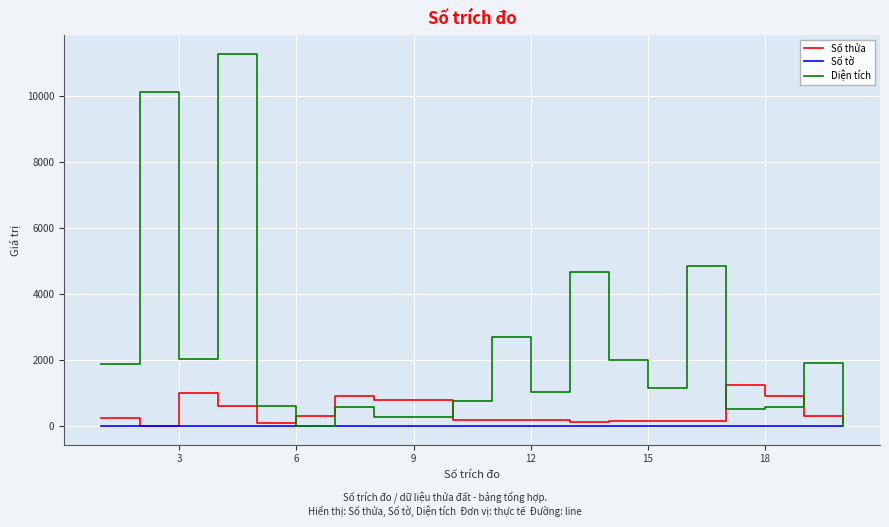

List the series in order of their overall mean, lowest first.

Số tờ, Số thửa, Diện tích